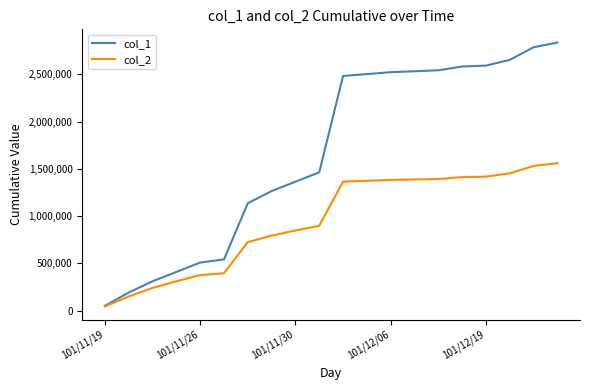

Which series has the widest spread of values?

col_1